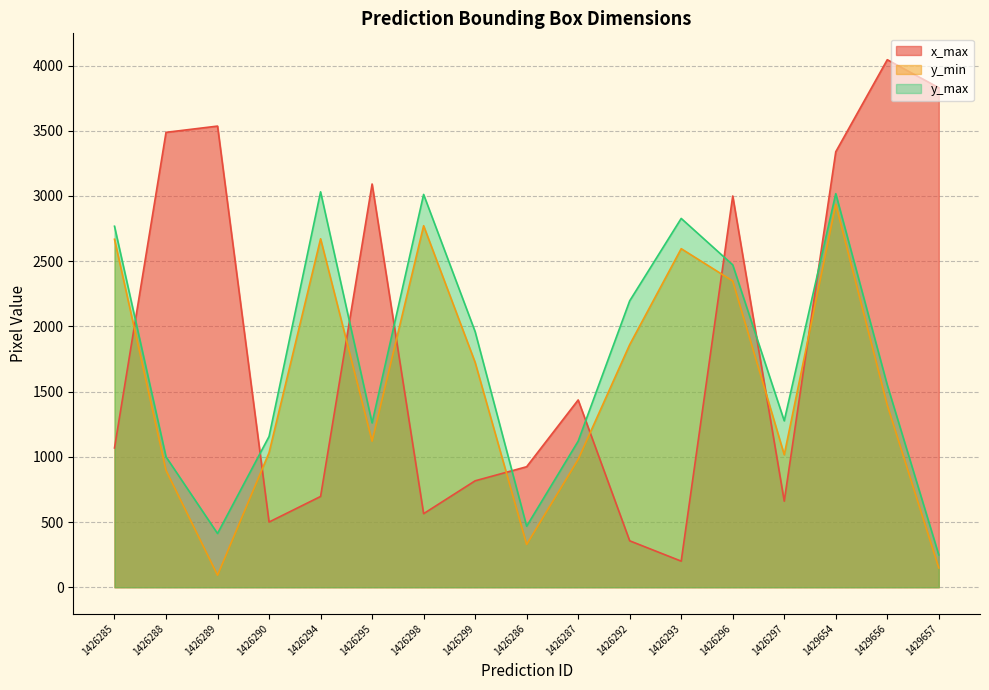

At which label does y_min first exceed 1396?

1426285